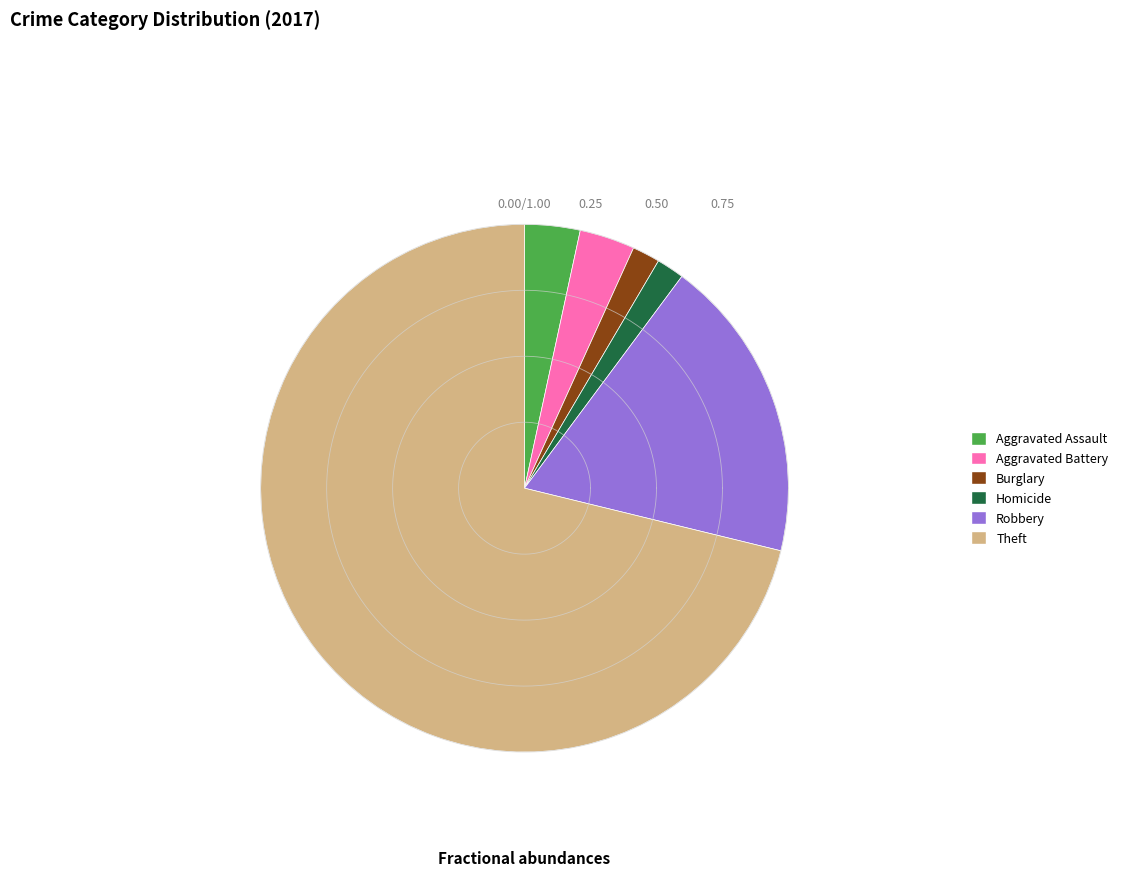

How many slices are in this pie chart?

6